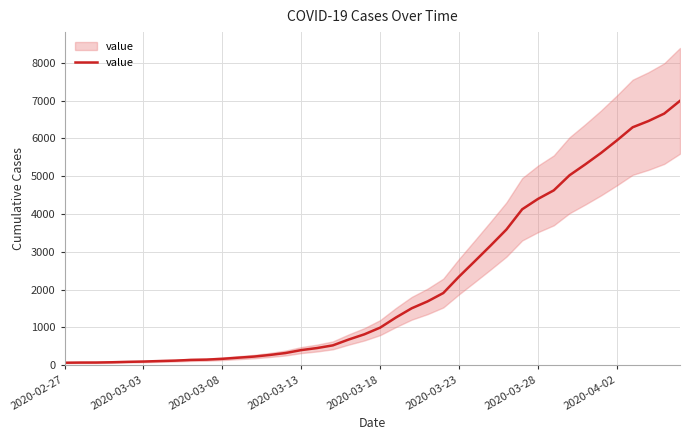

What position from the left is 18?

19